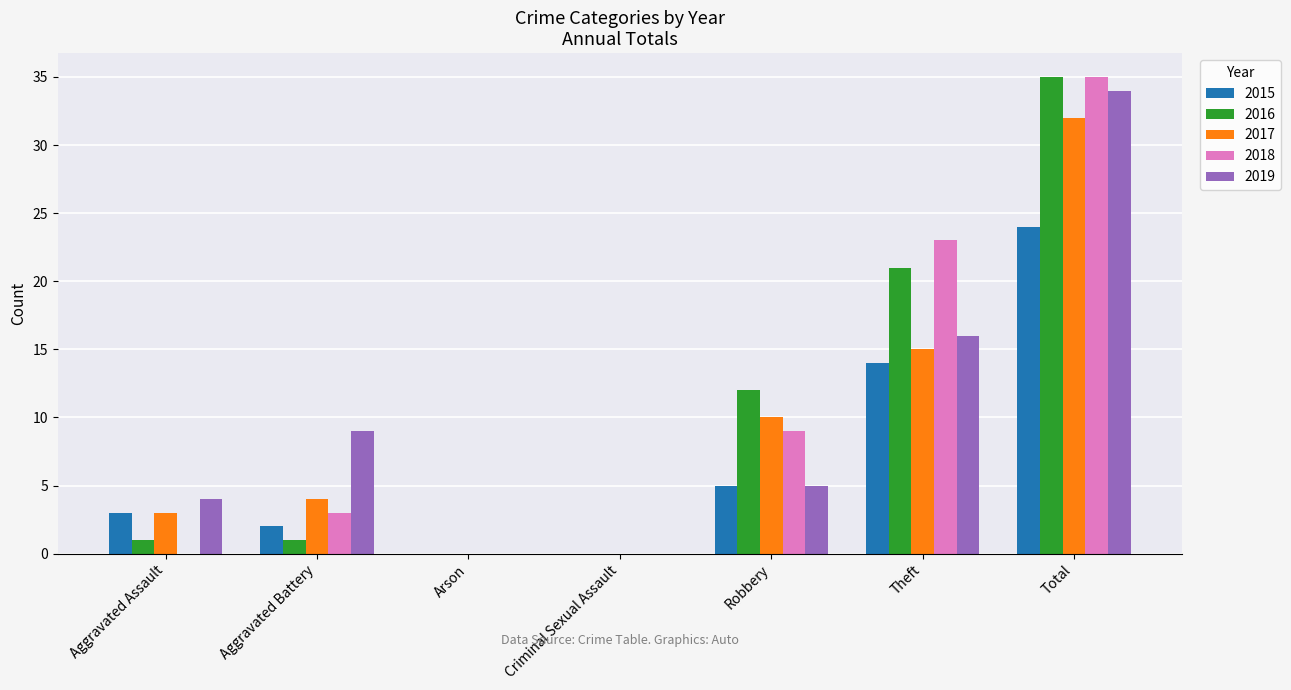

What is the difference between the 2019 values at Theft and Aggravated Battery?

7